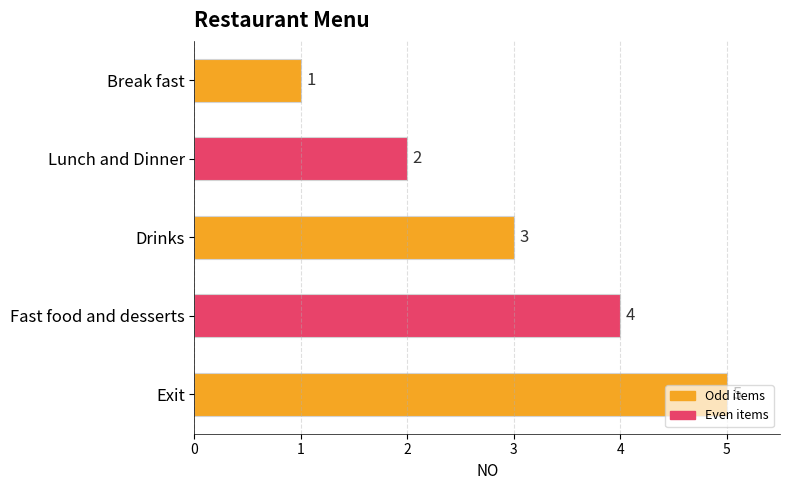

How many data points are less than 3?

2